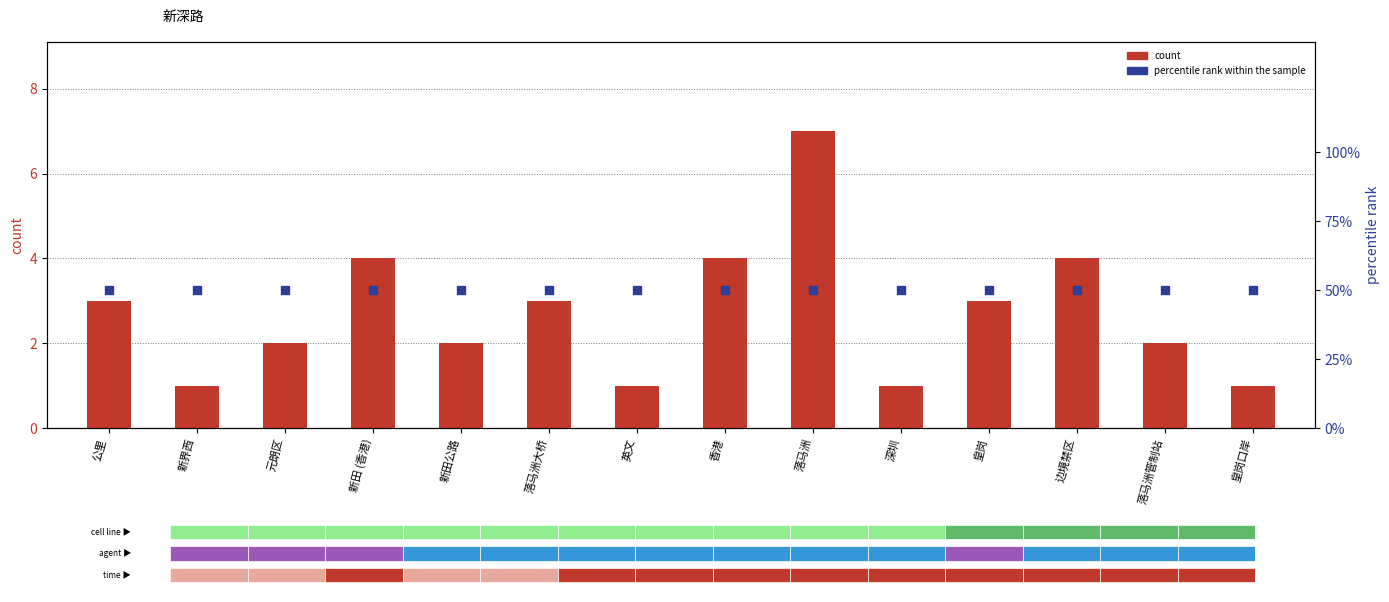

What are all the series names shown in the legend?

count, percentile rank within the sample